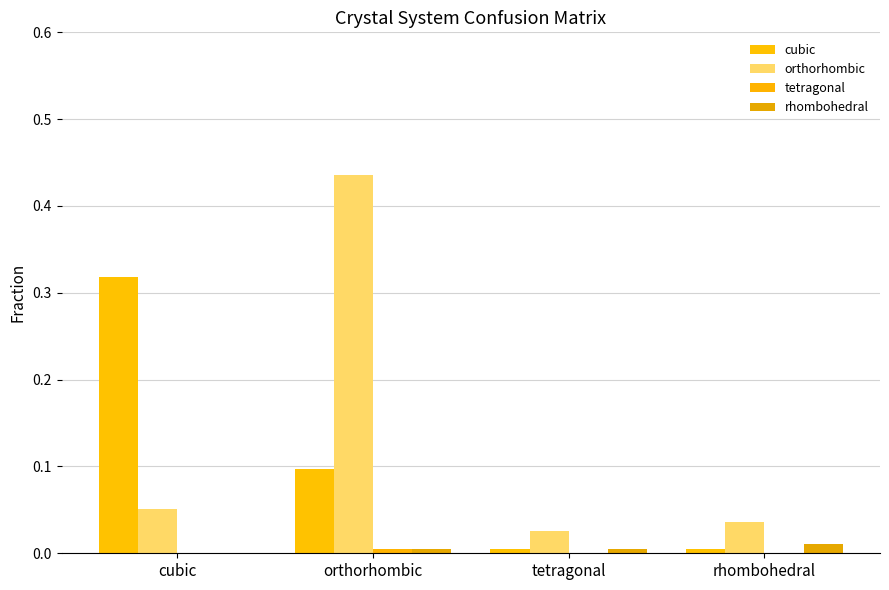

At which category is the sum across all series the highest?

orthorhombic